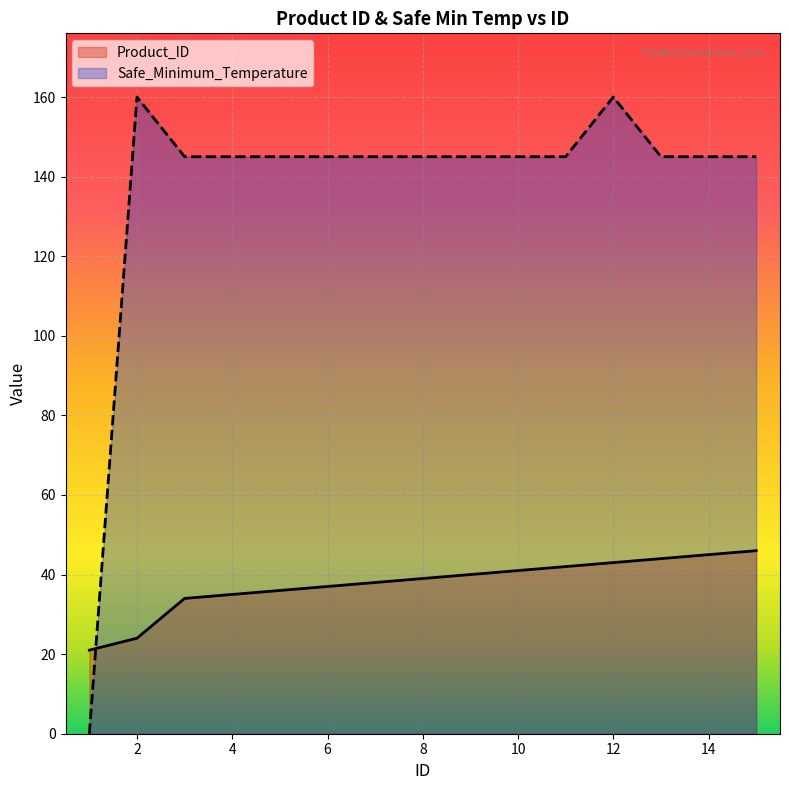

What value does the Safe_Minimum_Temperature series have at 14, to the nearest 50?

150